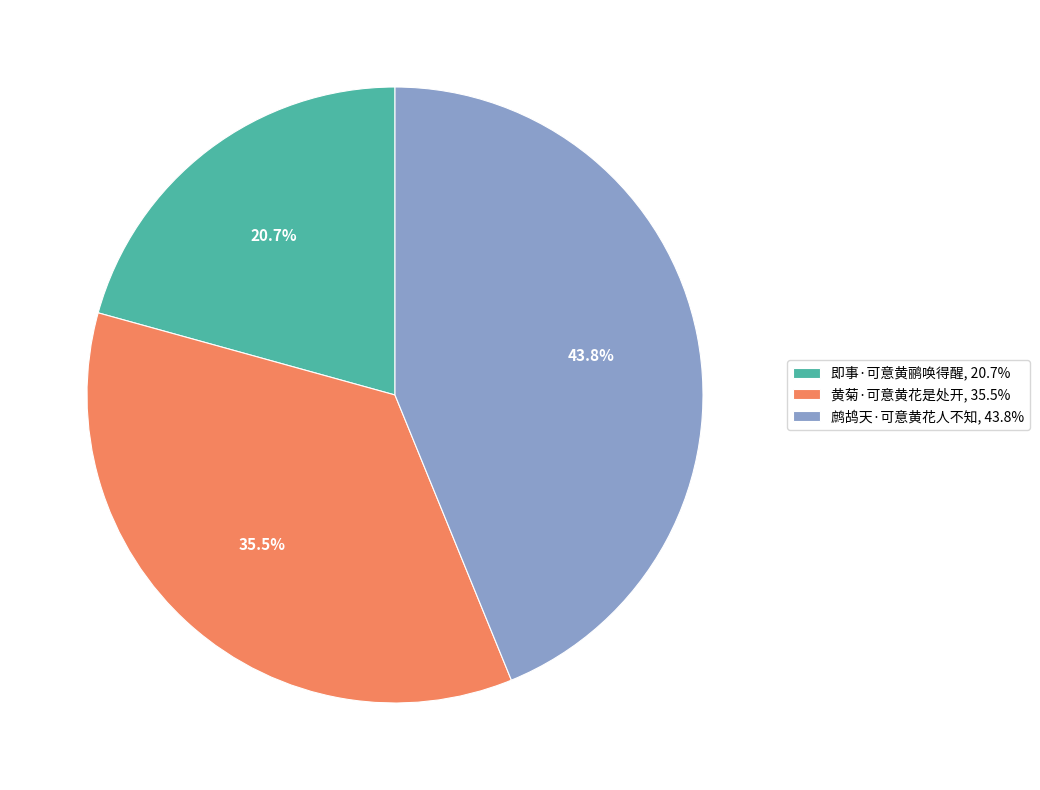

How many segments does this pie chart have?

3